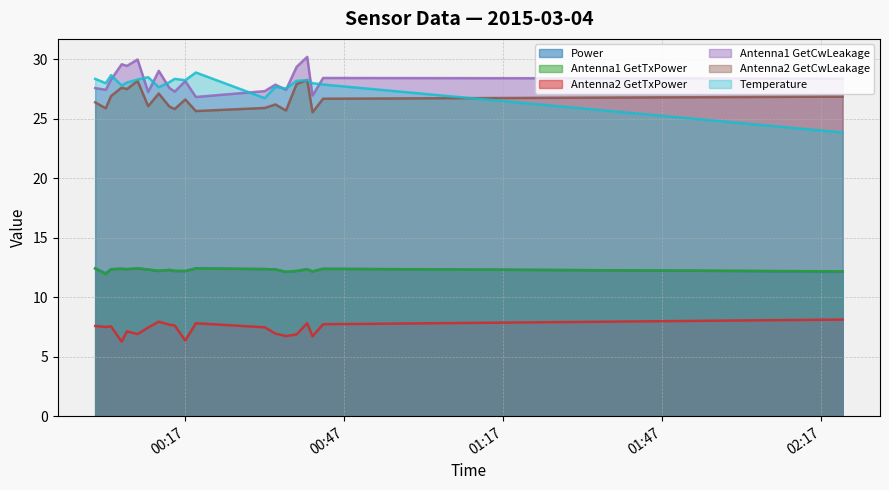

What is the difference between the Temperature values at 2015-03-04 00:02 and 2015-03-04 02:21?

4.1